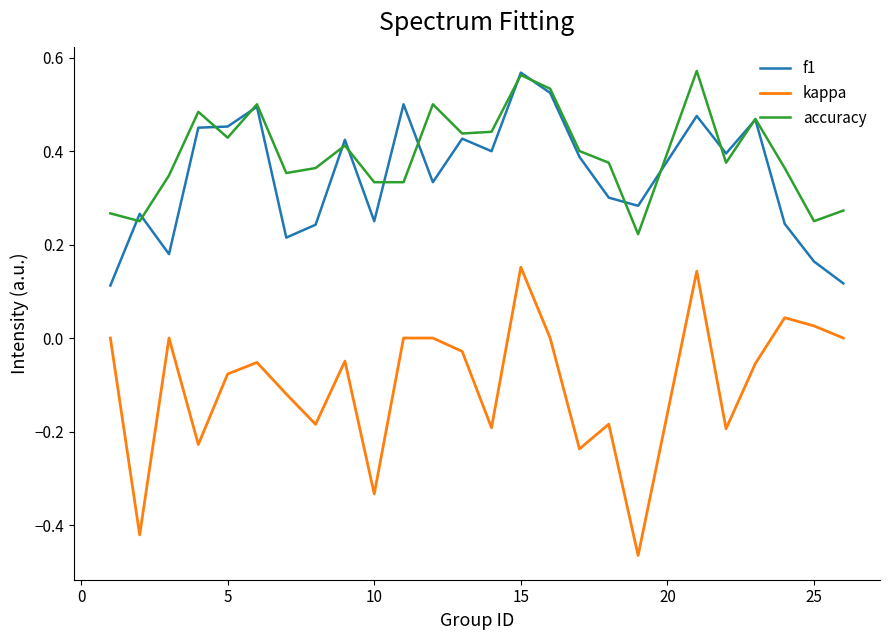

Which series has the largest total across all categories?

accuracy